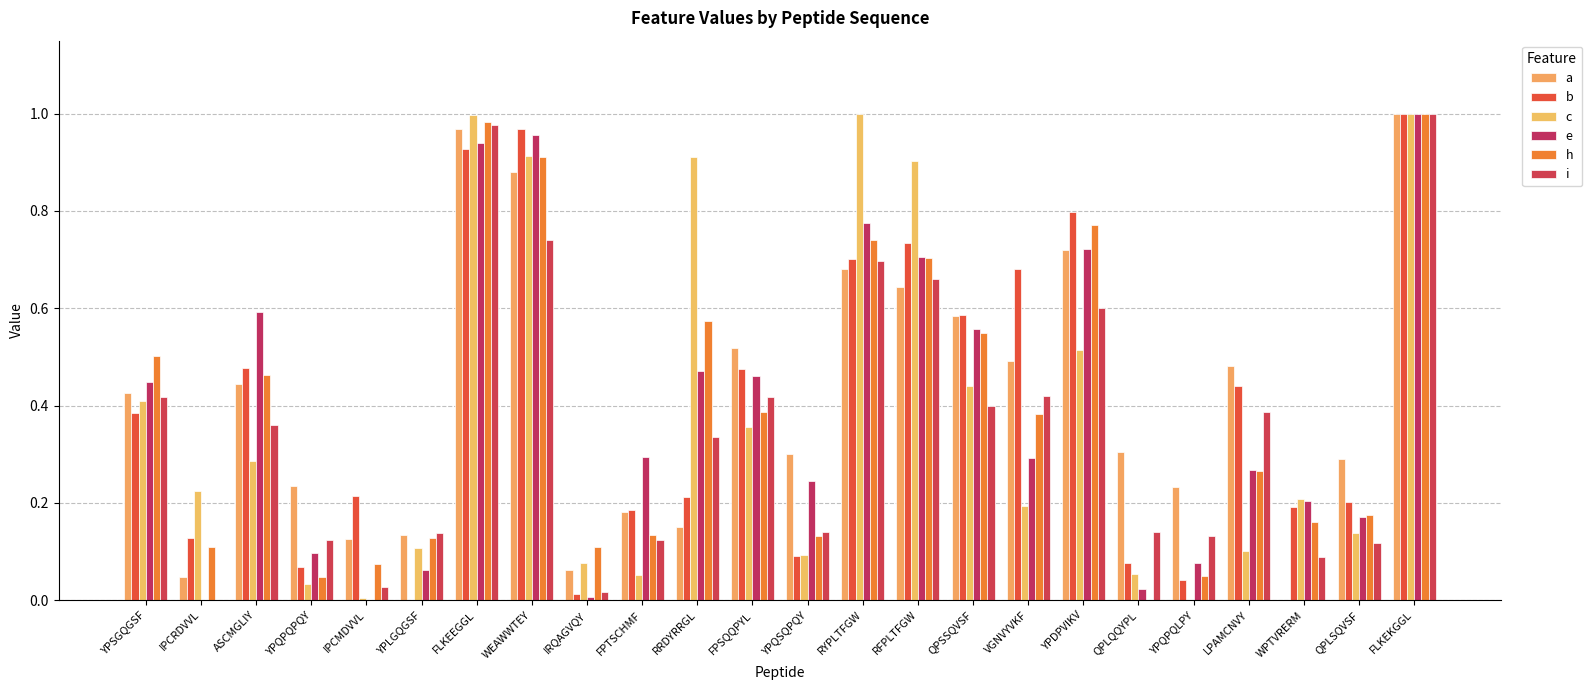

How many groups of bars are there?

24